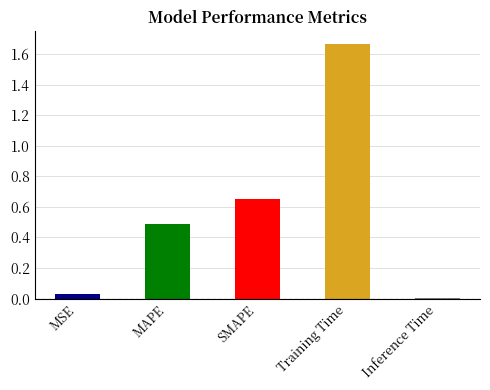

Count the number of data series in this chart.

1